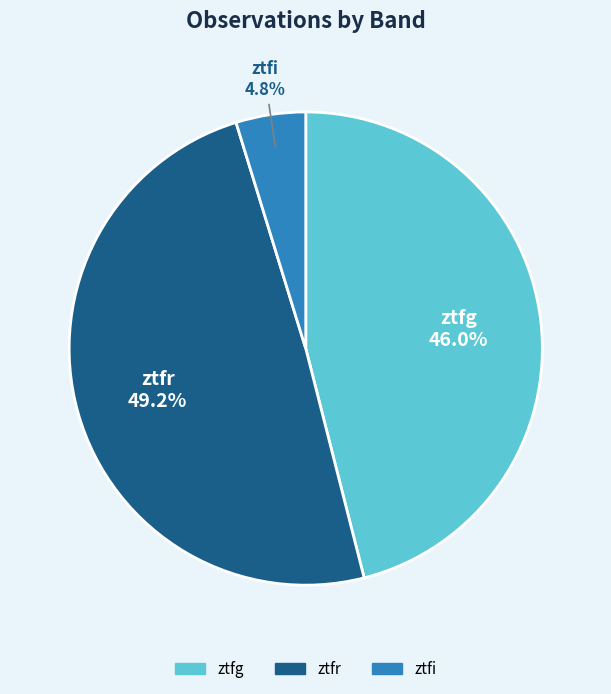

Which slice is the largest?

ztfr